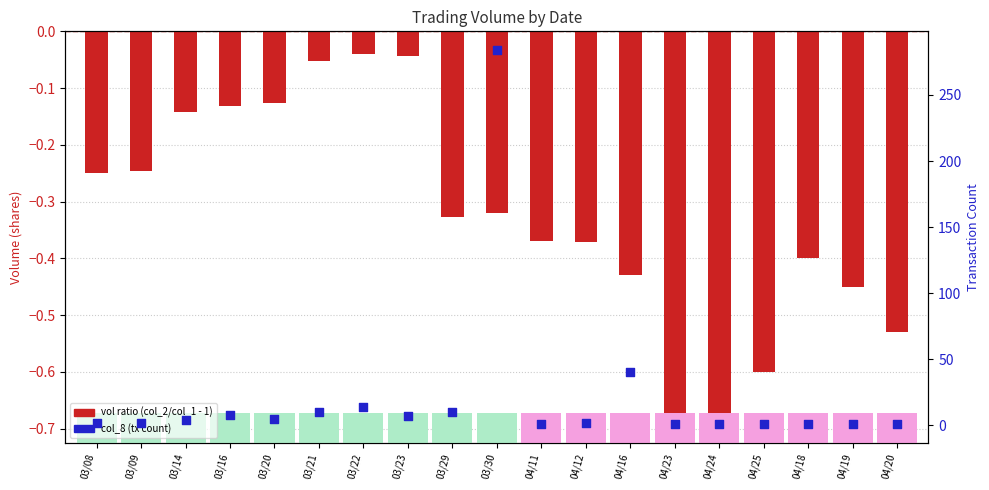

Which series has the widest spread of Y values?

col_8 (tx count)